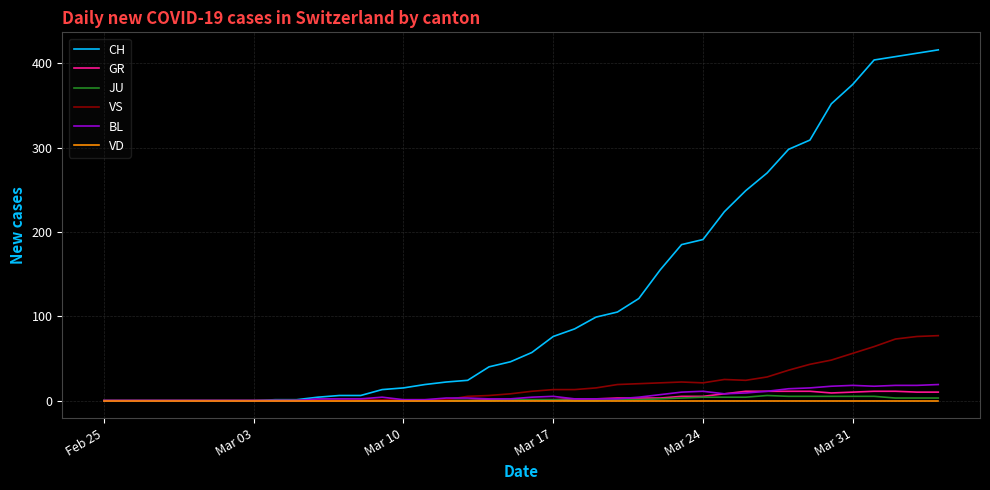

Which series has the largest total across all categories?

CH